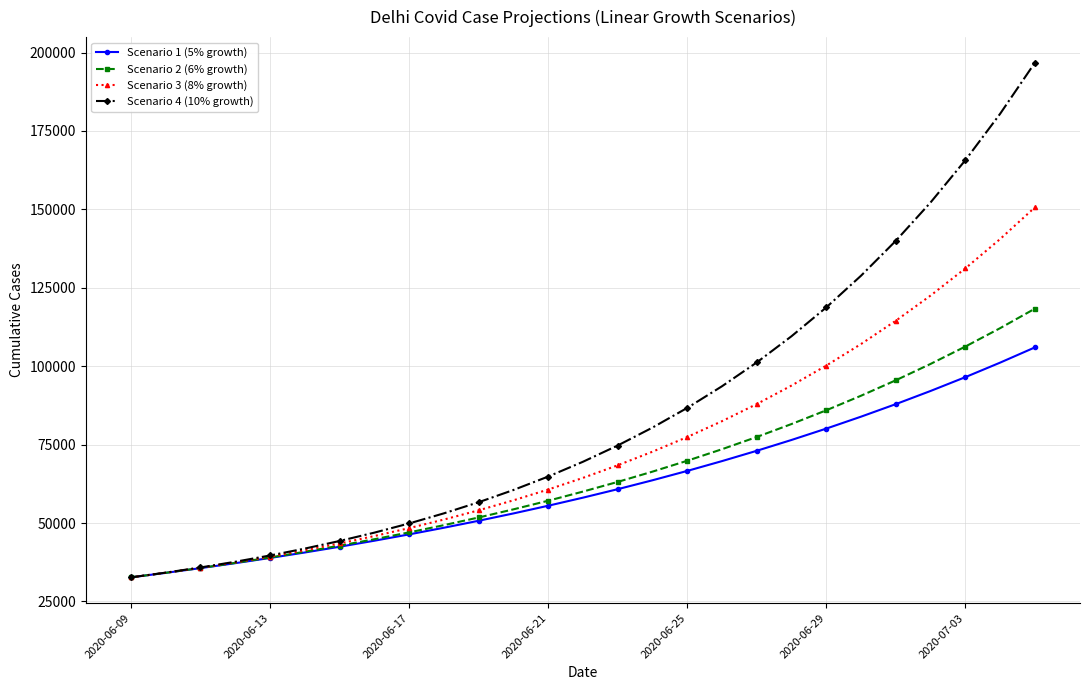

What is the minimum value for Scenario 3 (8% growth)?

32675.0